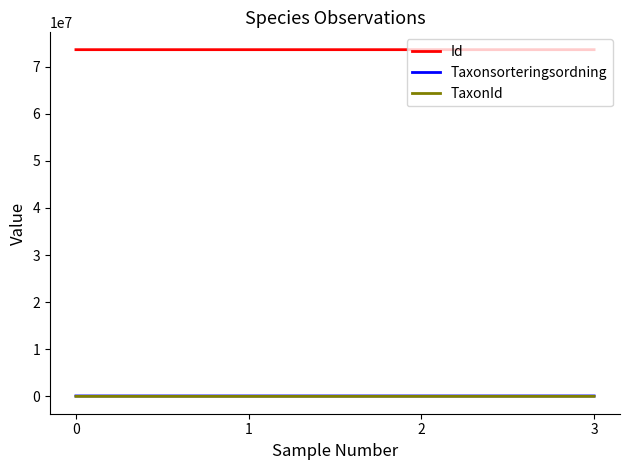

What is the total value across all series at 3?

73689703